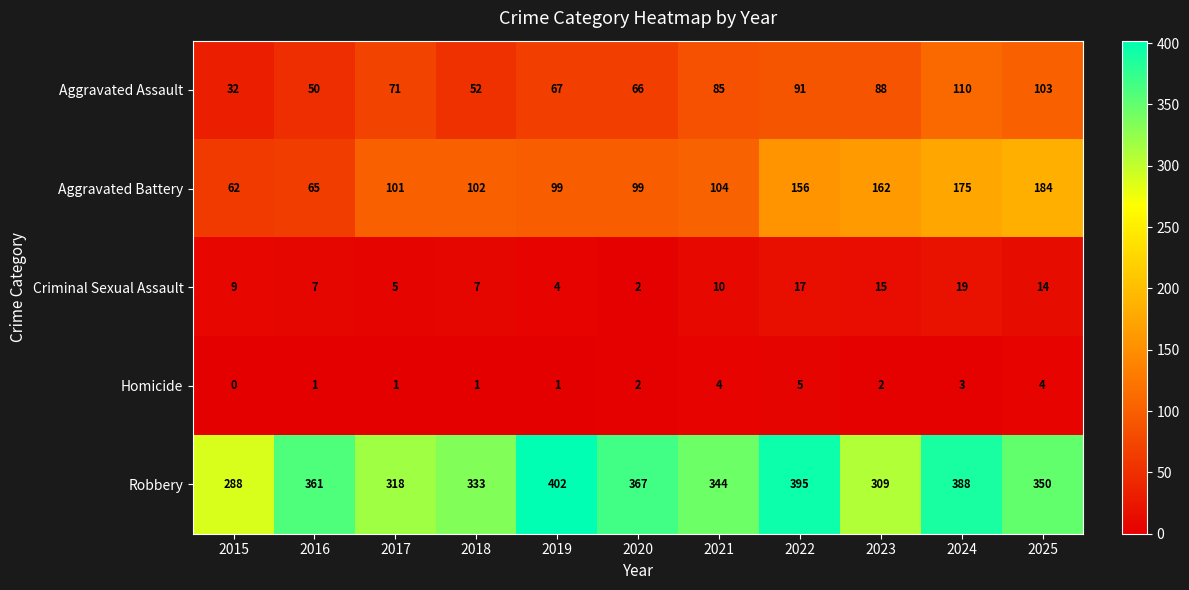

What is the difference between the maximum and second lowest values in the Aggravated Assault series?

60